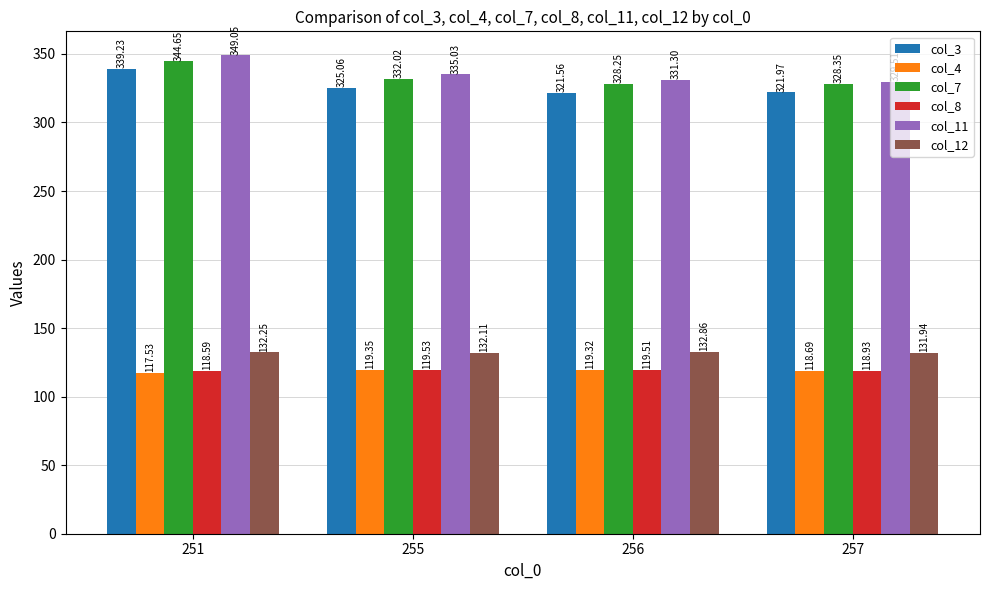

At how many categories does at least one series exceed 290?

4